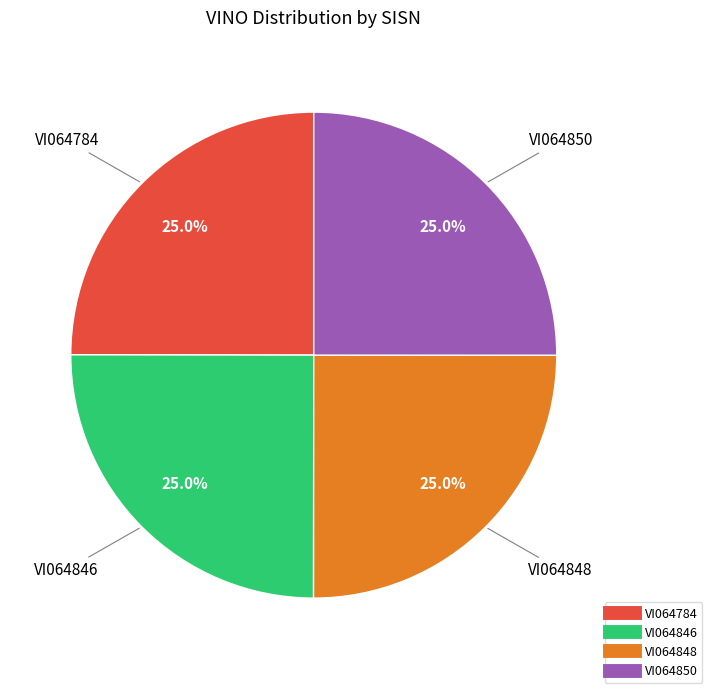

Does any single category account for the majority?

No